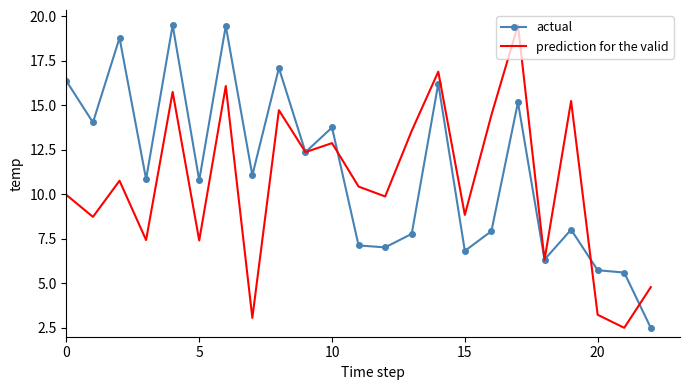

What is the smallest value displayed?

2.5